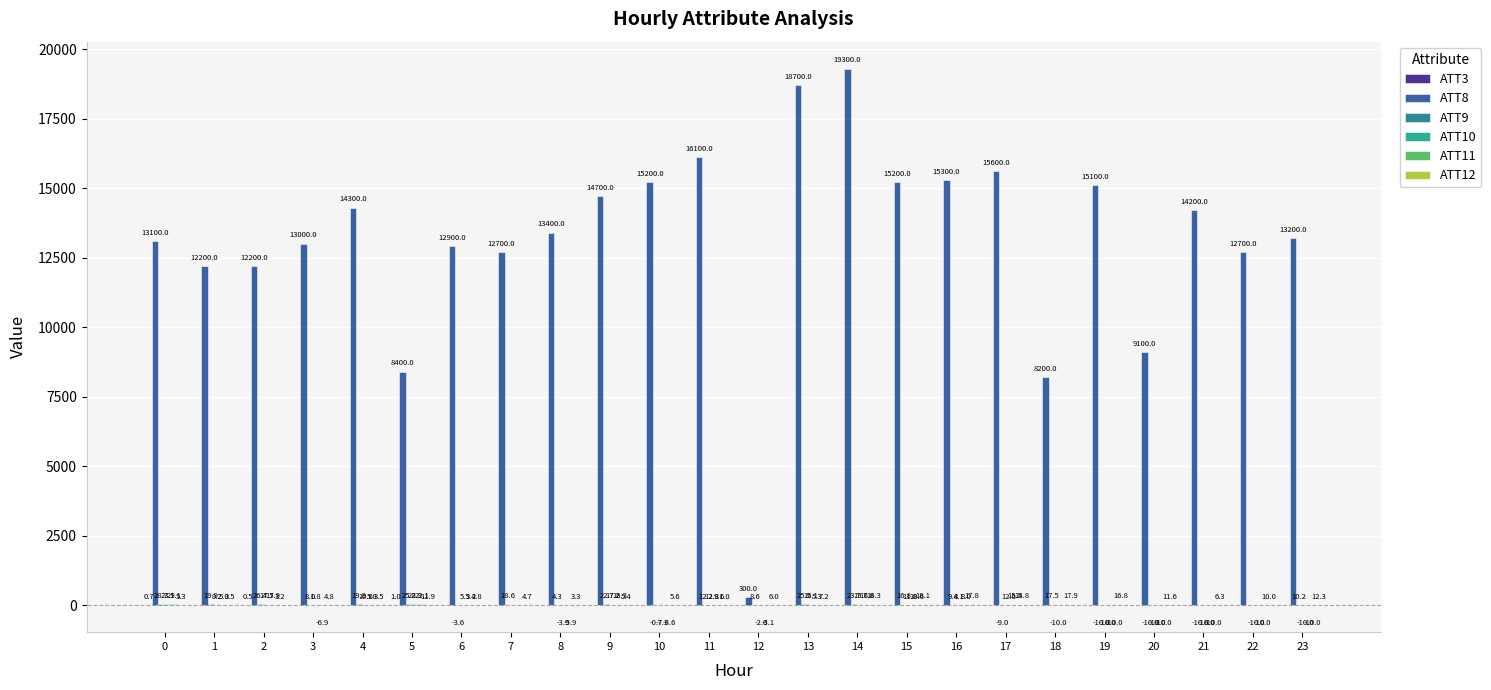

Which series changed the most between 7 and 11?

ATT8